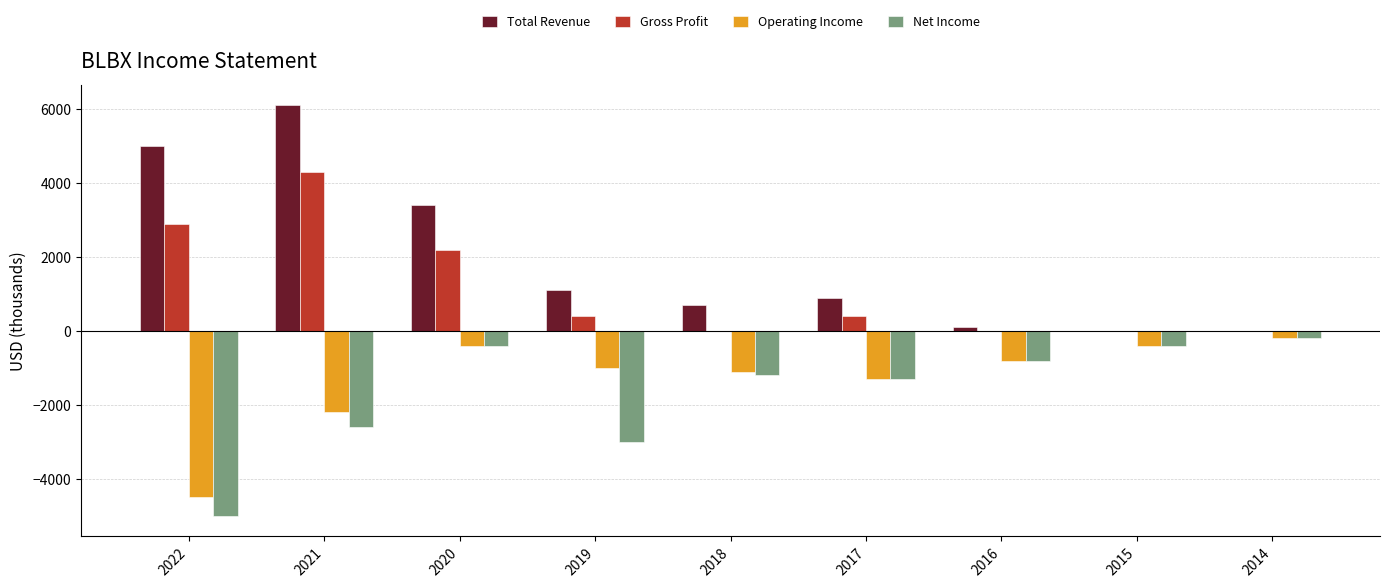

What are all the series names shown in the legend?

Total Revenue, Gross Profit, Operating Income, Net Income